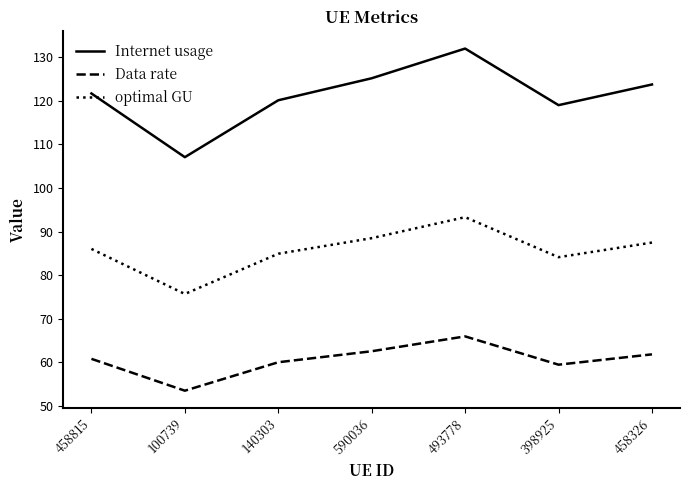

Which series has the widest spread of values?

Internet usage